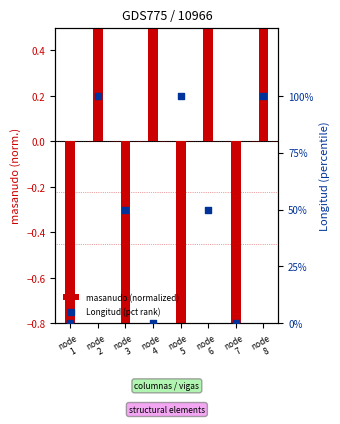

Which series has the largest total across all categories?

Longitud (pct rank)